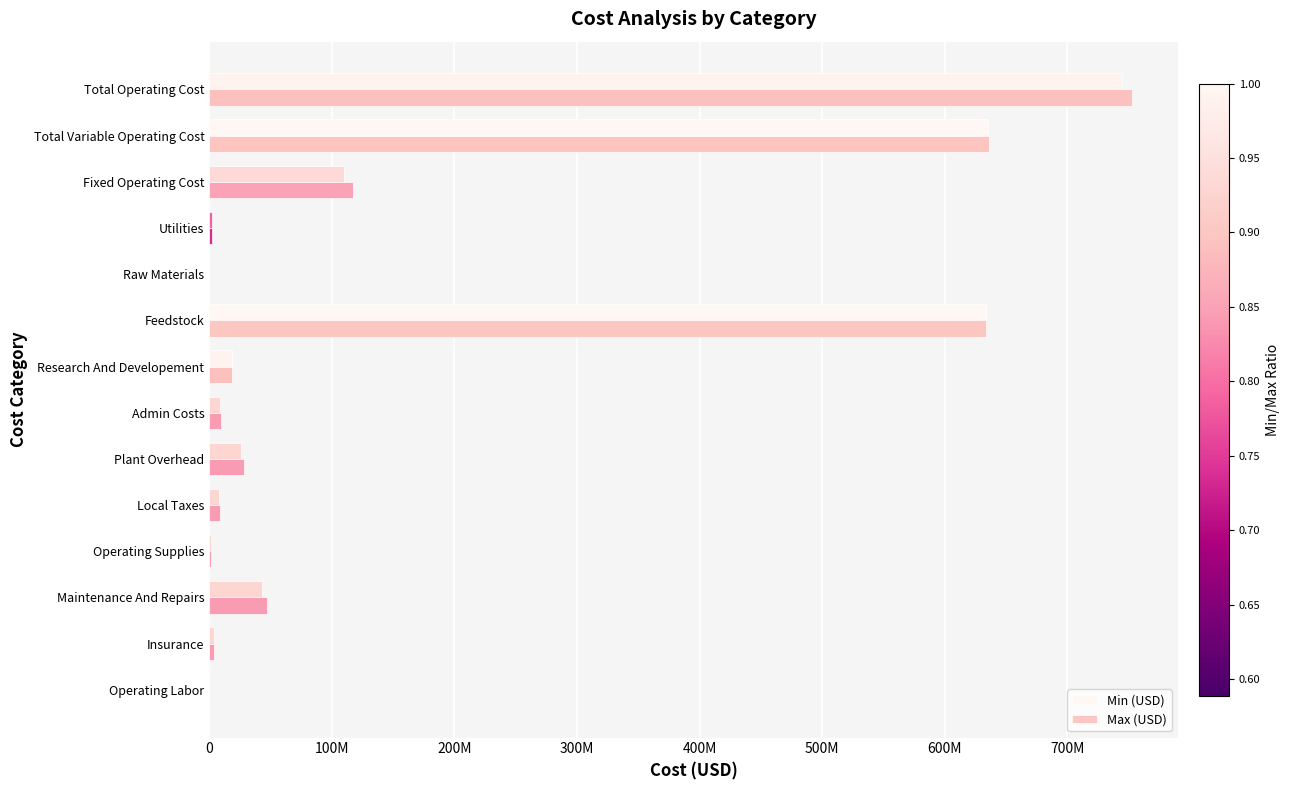

List the series in order of their overall mean, highest first.

Max (USD), Min (USD)